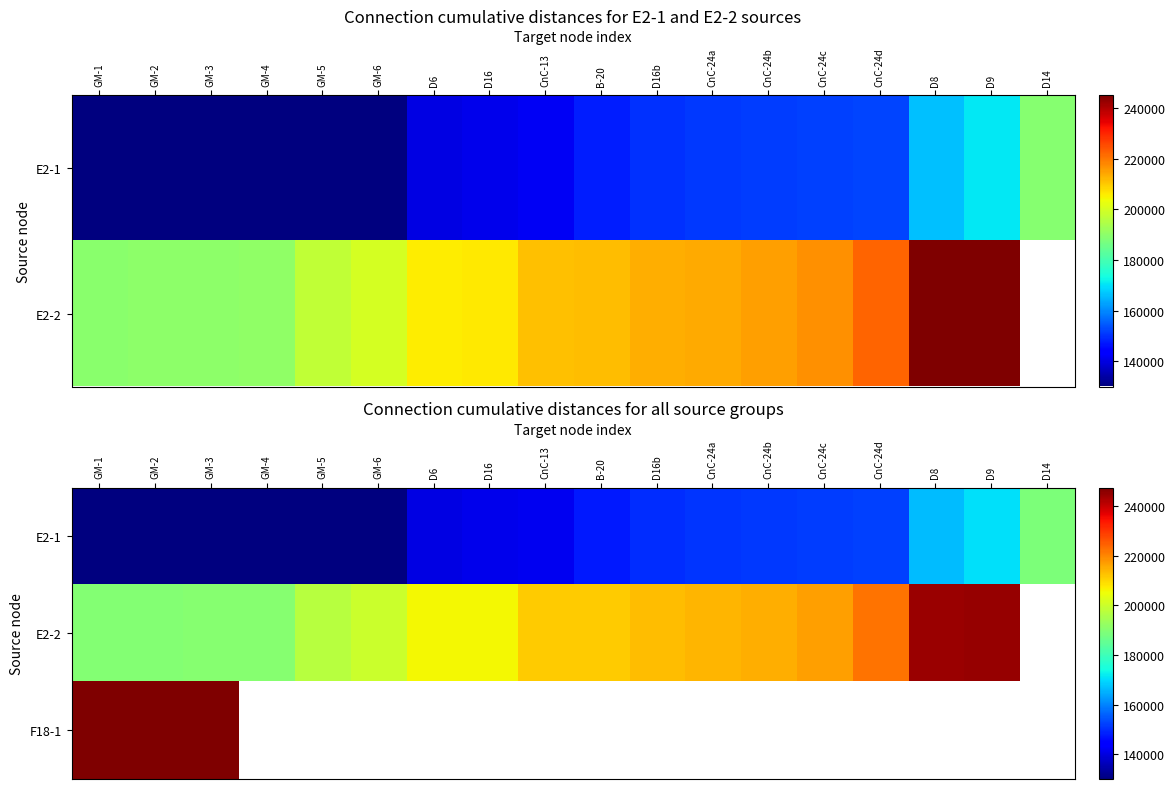

At CnC-24d, list the series in order from largest to smallest.

E2-2, F18-1, E2-1